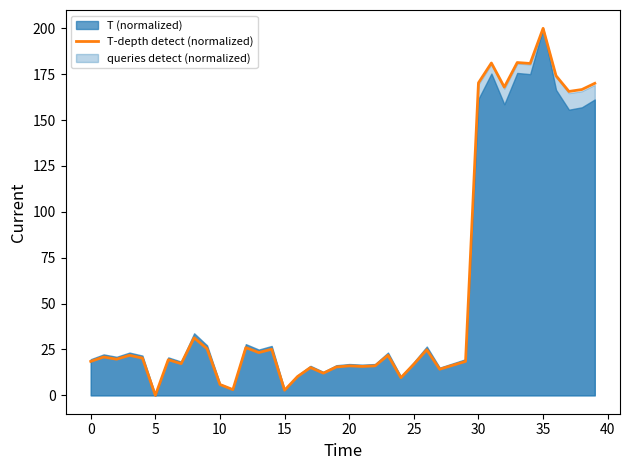

At which label does T-depth detect (normalized) reach its peak?

35